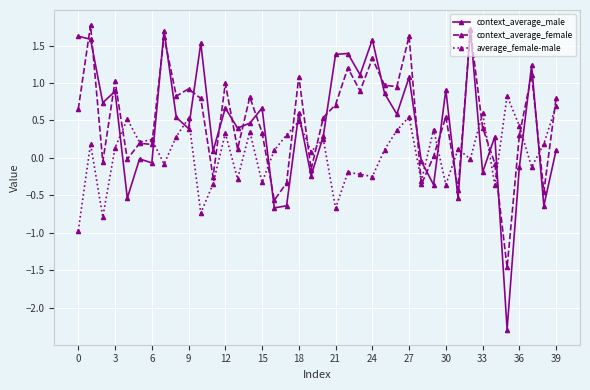

True or false: context_average_male and average_female-male cross at least once.

True